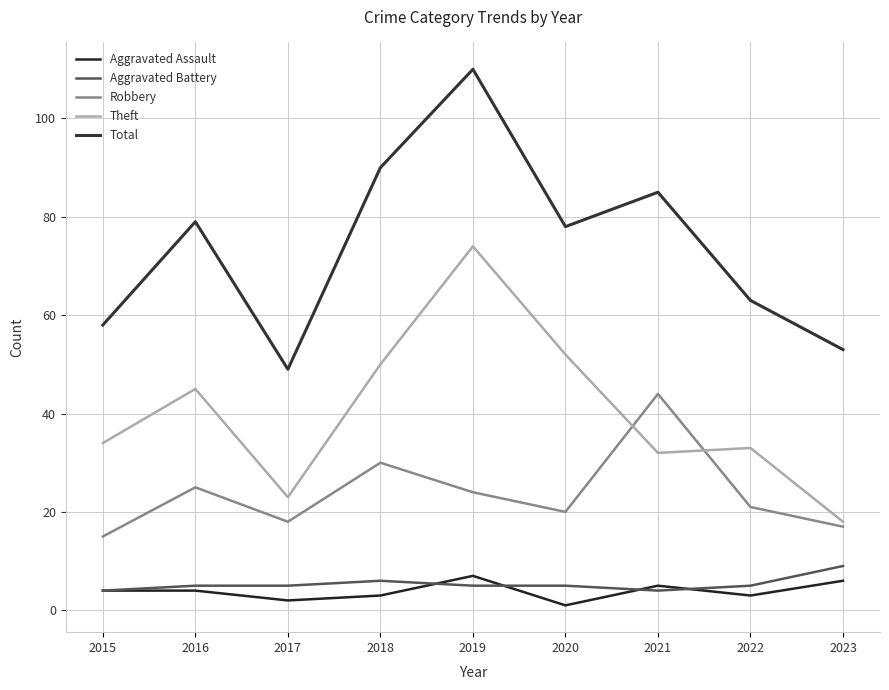

Is the value of Aggravated Assault at 2017 greater than the value of Robbery at 2015?

No